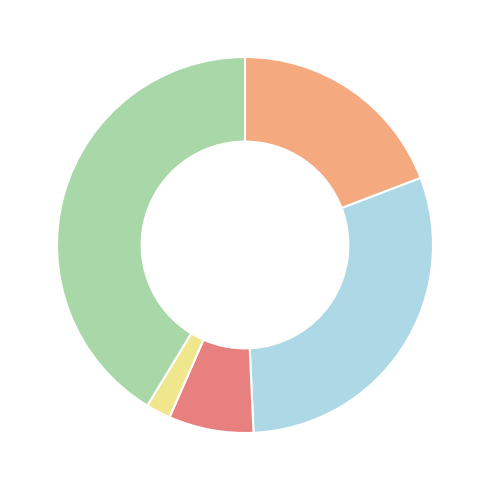

Is there a majority slice in this chart?

No